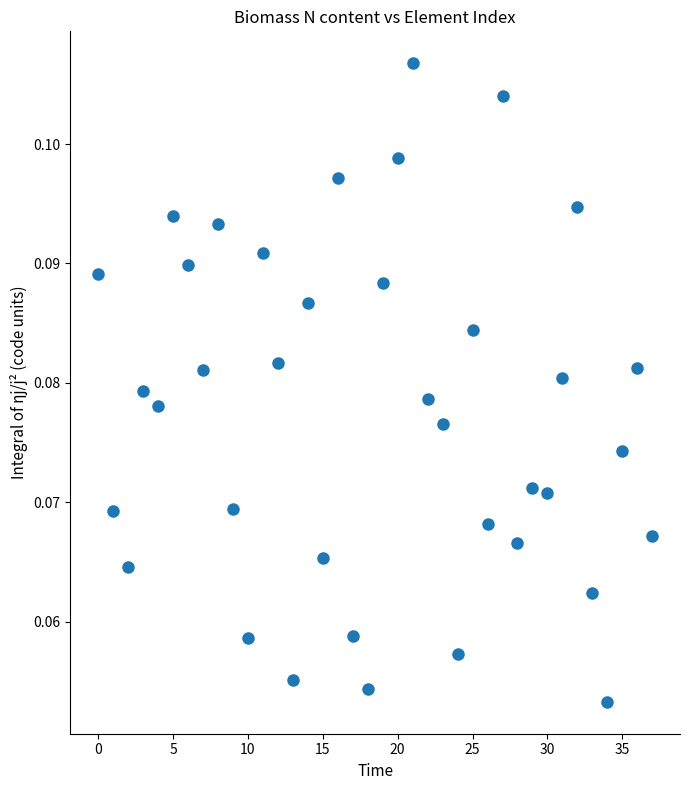

How many data points are displayed?

38